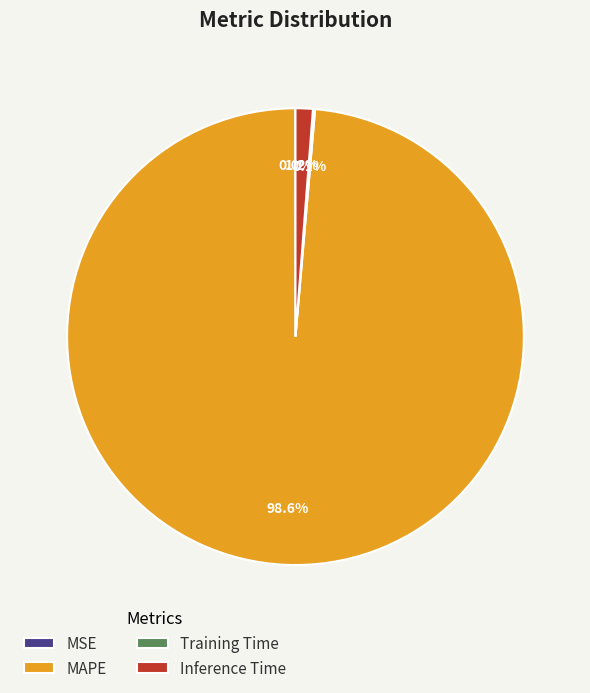

What is the majority slice?

MAPE